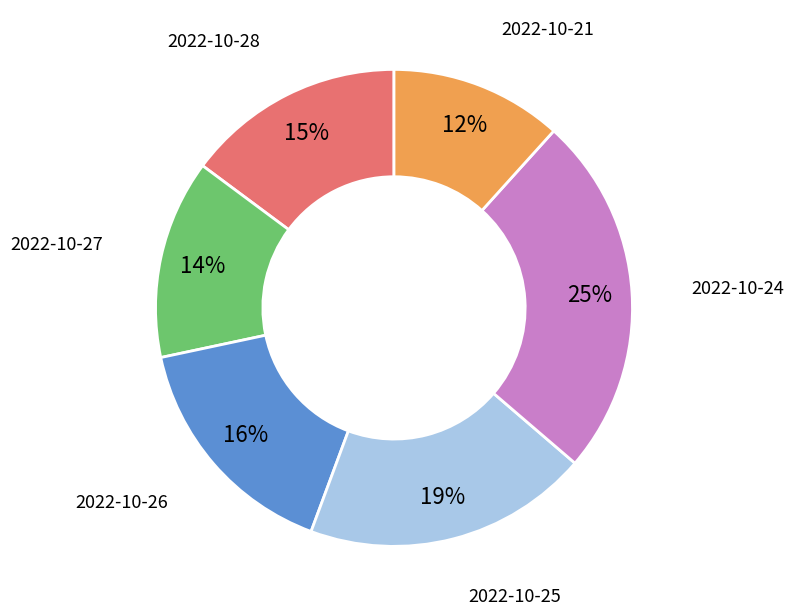

To the nearest percent, what percentage of the pie is 2022-10-26?

16%